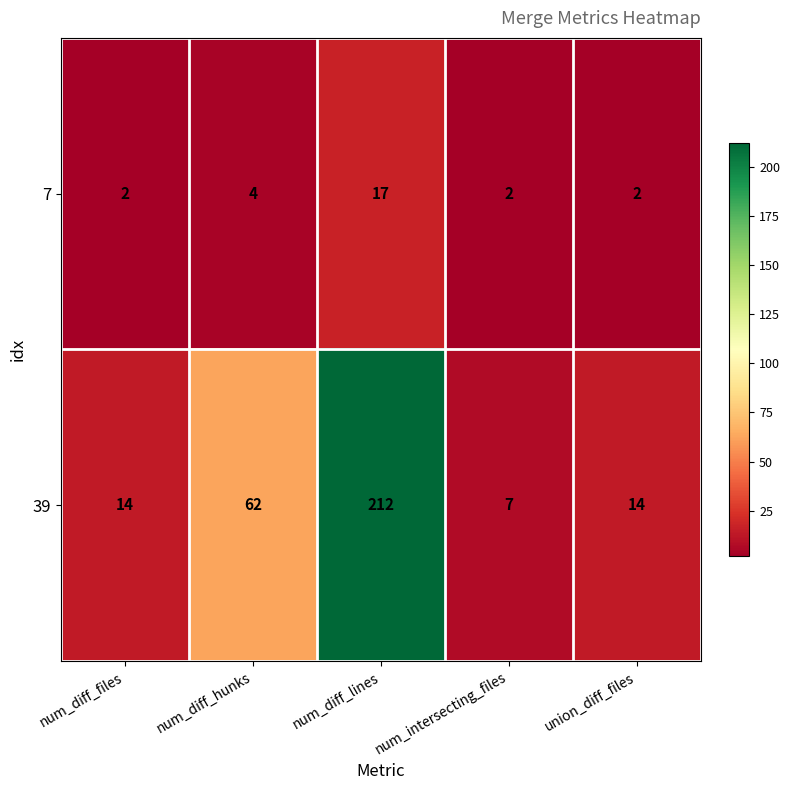

List the series in order of their overall mean, highest first.

39, 7